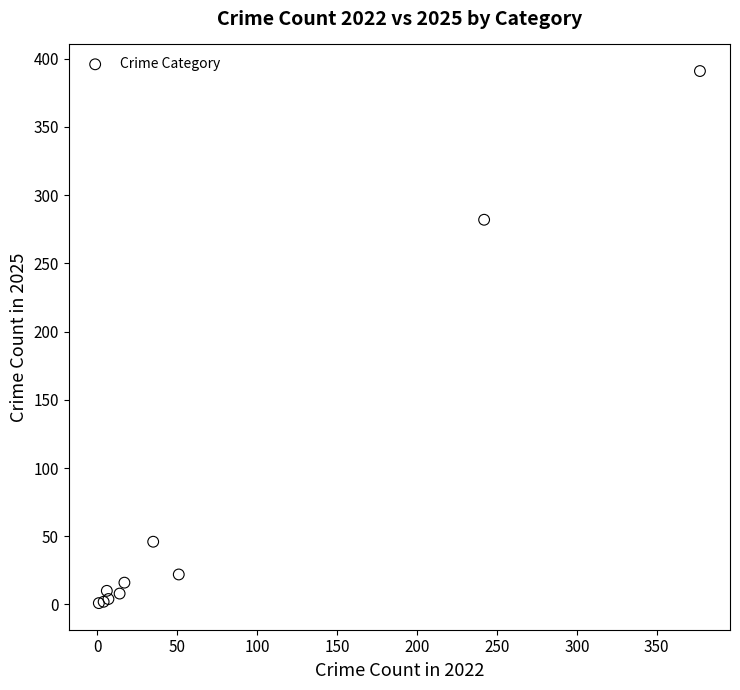

What Y value in the scatter plot is closest to 196?

282